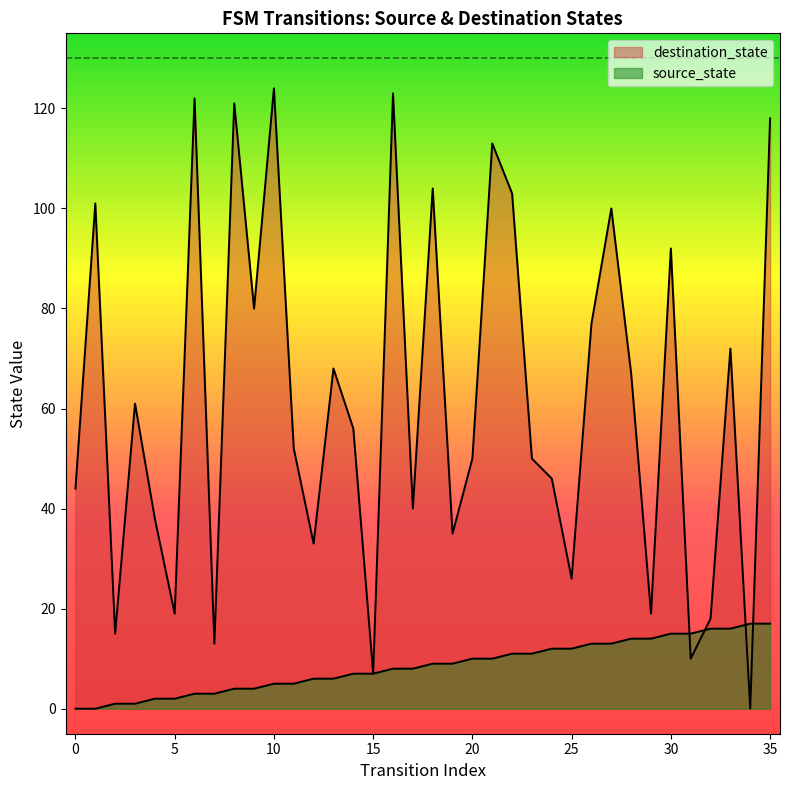

Reading left to right, transcribe all the data shown in this chart.

source_state: 0	0	1	1	2	2	3	3	4	4	5	5	6	6	7	7	8	8	9	9	10	10	11	11	12	12	13	13	14	14	15	15	16	16	17	17
destination_state: 44	101	15	61	38	19	122	13	121	80	124	52	33	68	56	7	123	40	104	35	50	113	103	50	46	26	77	100	67	19	92	10	18	72	0	118